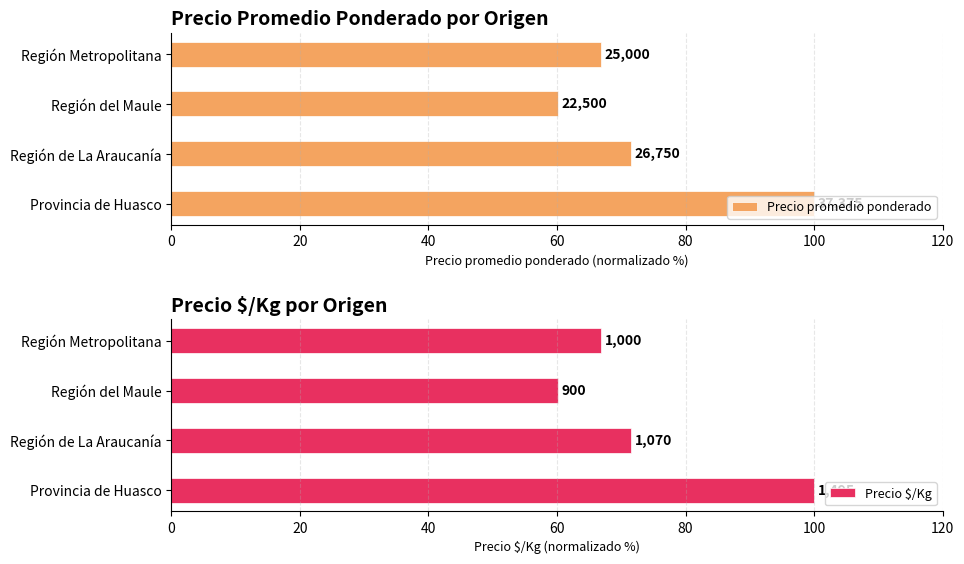

What is the average value of the Precio promedio ponderado series?

74.7